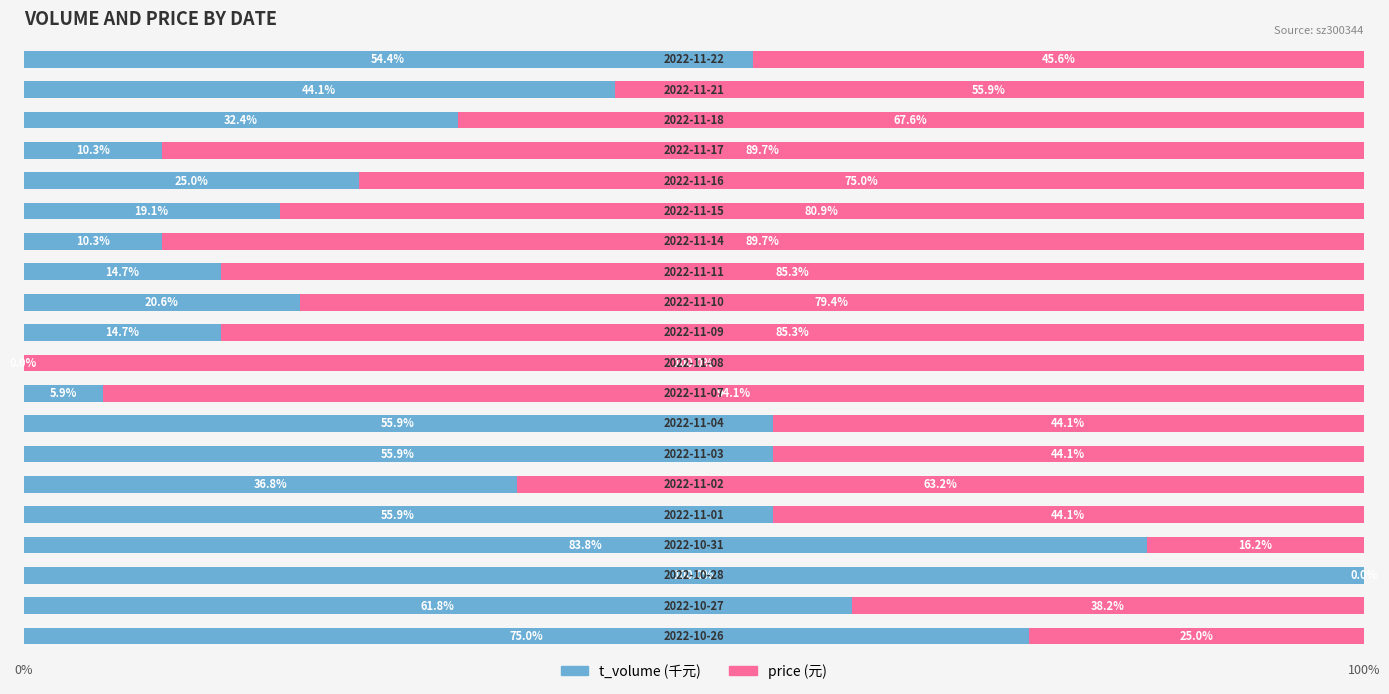

Count the number of data series in this chart.

2